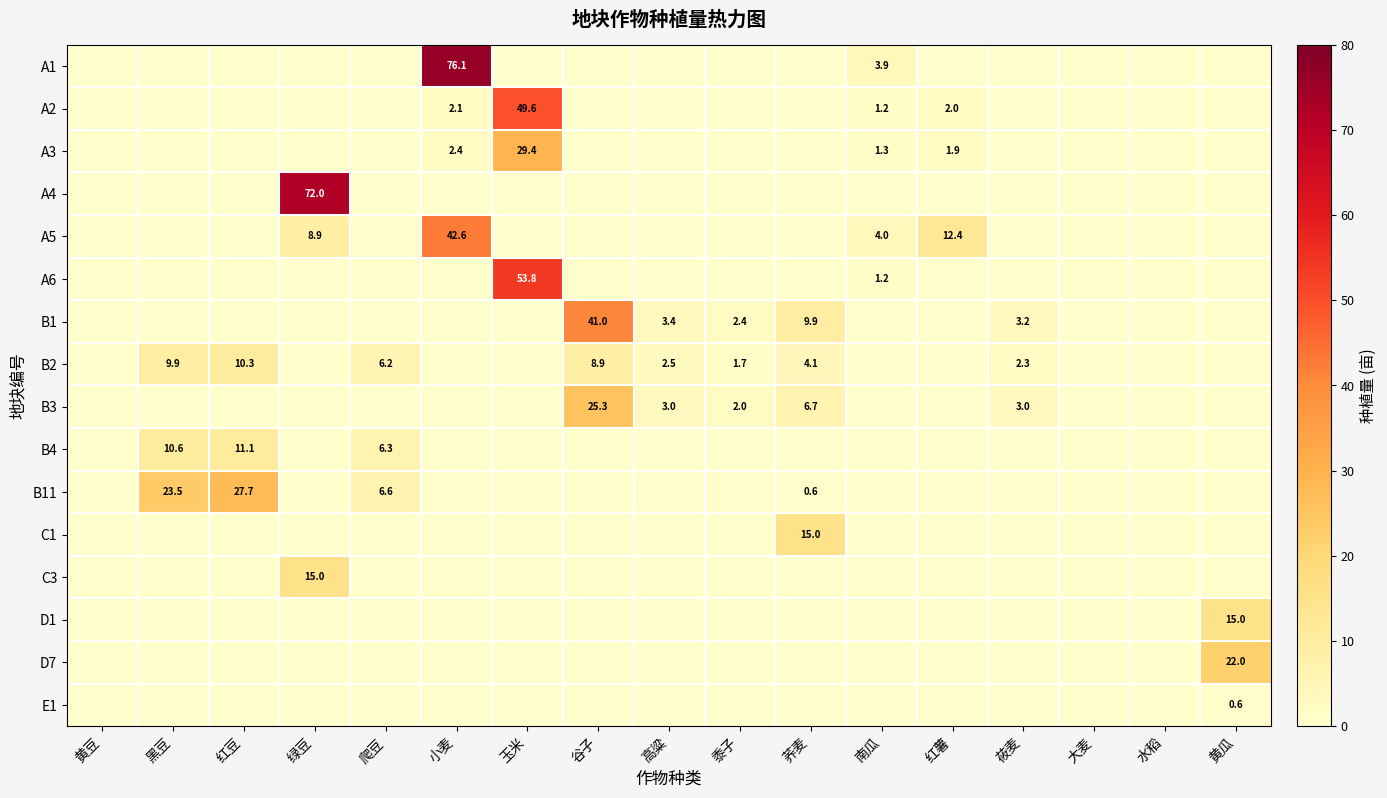

What is the average value of the D7 series?

1.3